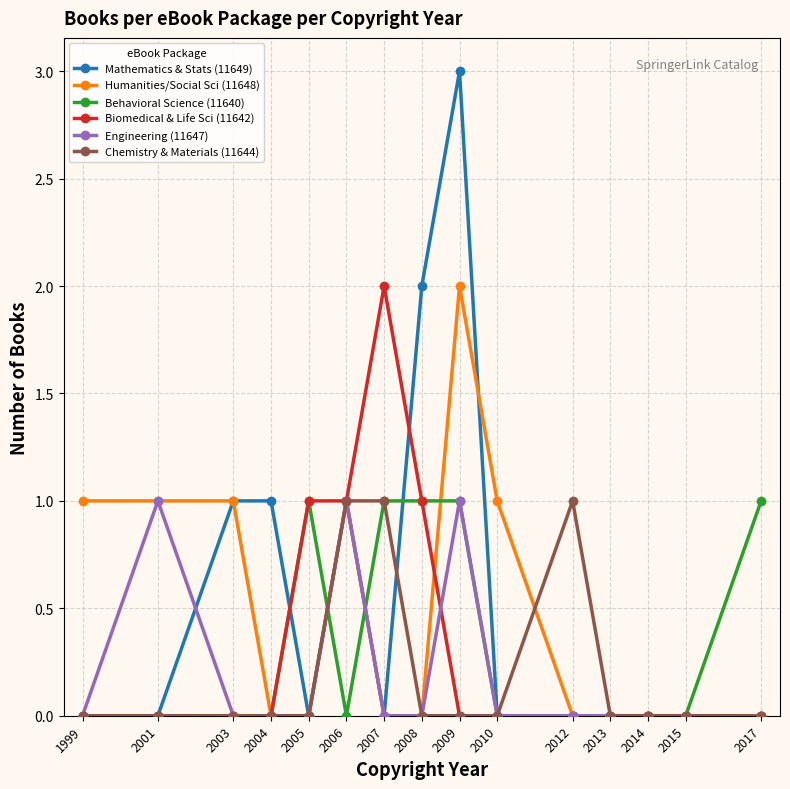

The value of Biomedical & Life Sci (11642) at 2017 is -1. True or false?

False